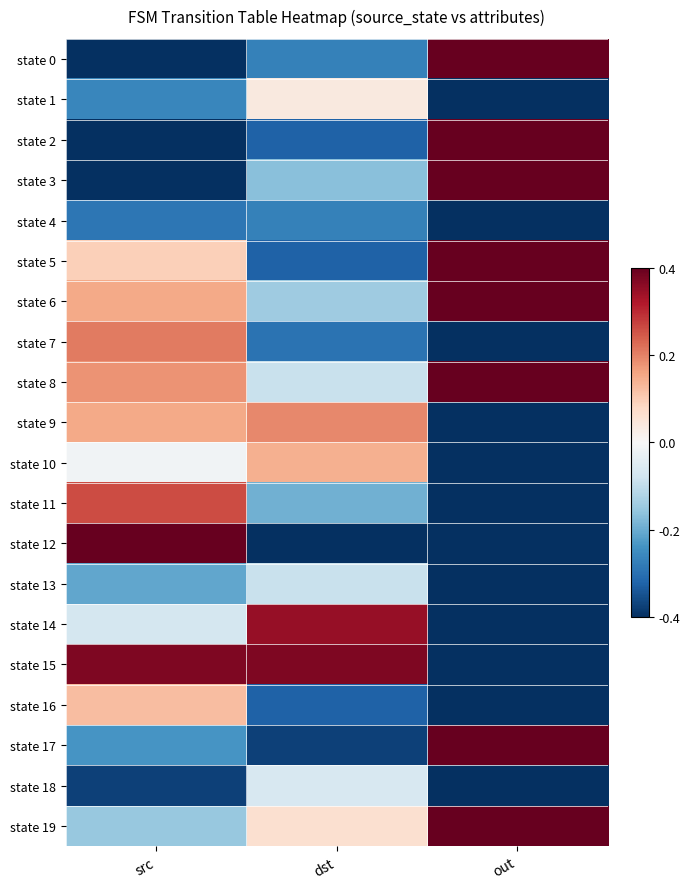

Reading left to right, transcribe all the data shown in this chart.

state 0: src=-1.0	dst=-0.7	out=1.0
state 1: src=-0.7	dst=0.1	out=-1.0
state 2: src=-1.0	dst=-0.8	out=1.0
state 3: src=-1.0	dst=-0.4	out=1.0
state 4: src=-0.7	dst=-0.7	out=-1.0
state 5: src=0.2	dst=-0.8	out=1.0
state 6: src=0.4	dst=-0.4	out=1.0
state 7: src=0.5	dst=-0.7	out=-1.0
state 8: src=0.4	dst=-0.2	out=1.0
state 9: src=0.4	dst=0.5	out=-1.0
state 10: src=-0.0	dst=0.4	out=-1.0
state 11: src=0.7	dst=-0.5	out=-1.0
state 12: src=1.0	dst=-1.0	out=-1.0
state 13: src=-0.5	dst=-0.2	out=-1.0
state 14: src=-0.2	dst=0.9	out=-1.0
state 15: src=0.9	dst=0.9	out=-1.0
state 16: src=0.3	dst=-0.8	out=-1.0
state 17: src=-0.6	dst=-0.9	out=1.0
state 18: src=-0.9	dst=-0.2	out=-1.0
state 19: src=-0.4	dst=0.2	out=1.0